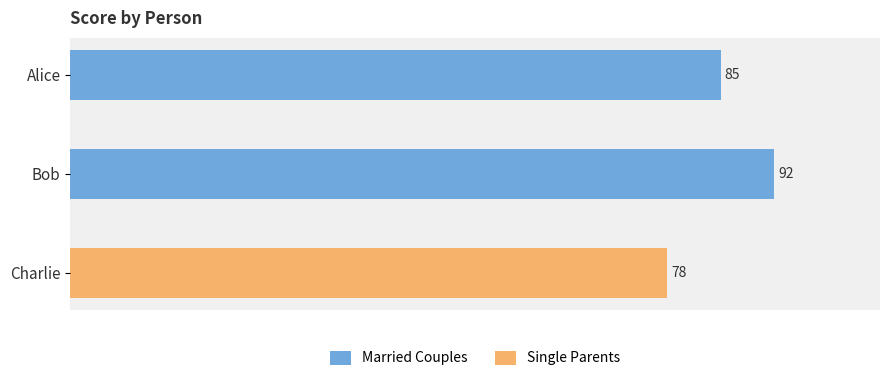

Rank the categories by value from highest to lowest.

Bob, Alice, Charlie